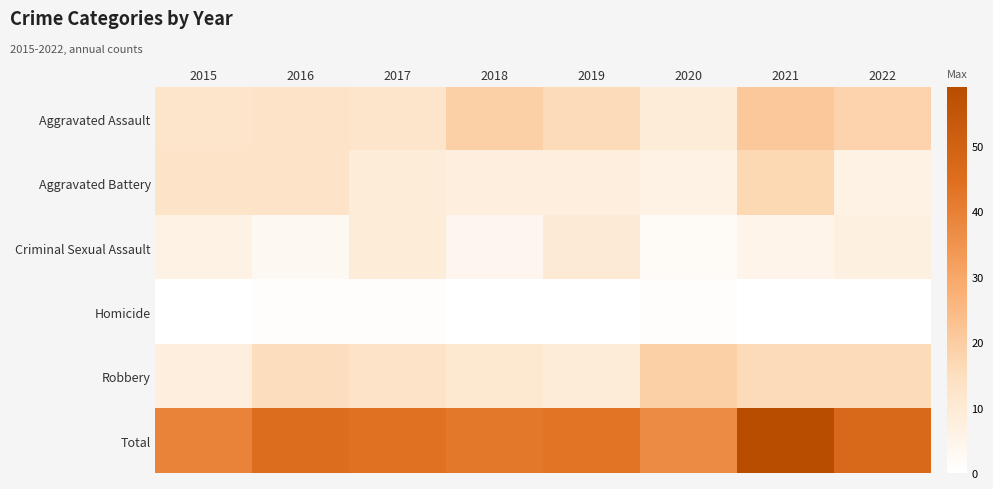

At how many categories does at least one series exceed 1?

8